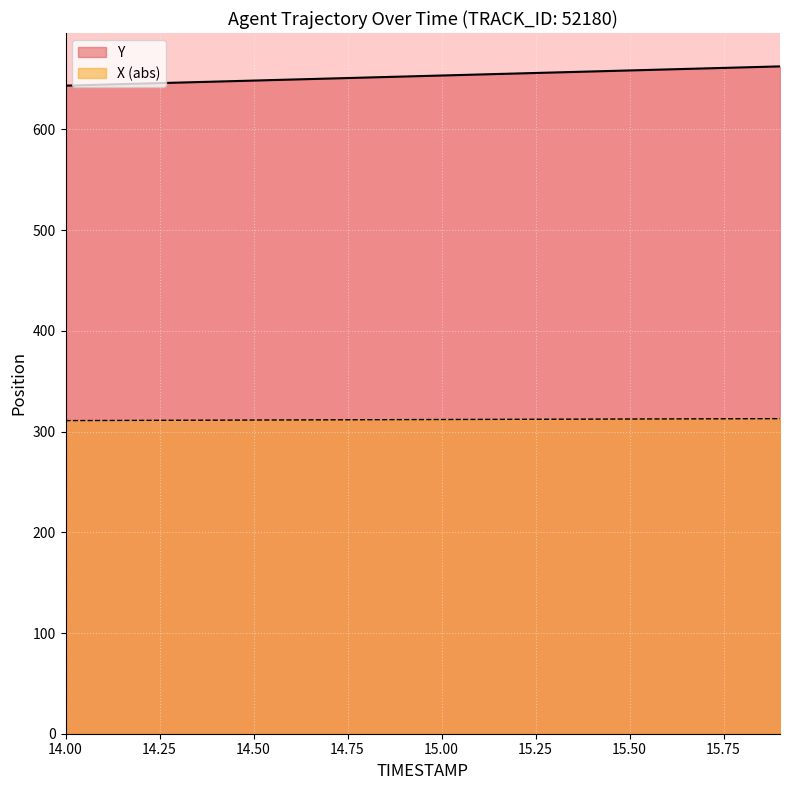

True or false: TIMESTAMP has more than 0 points higher than both neighbors.

False